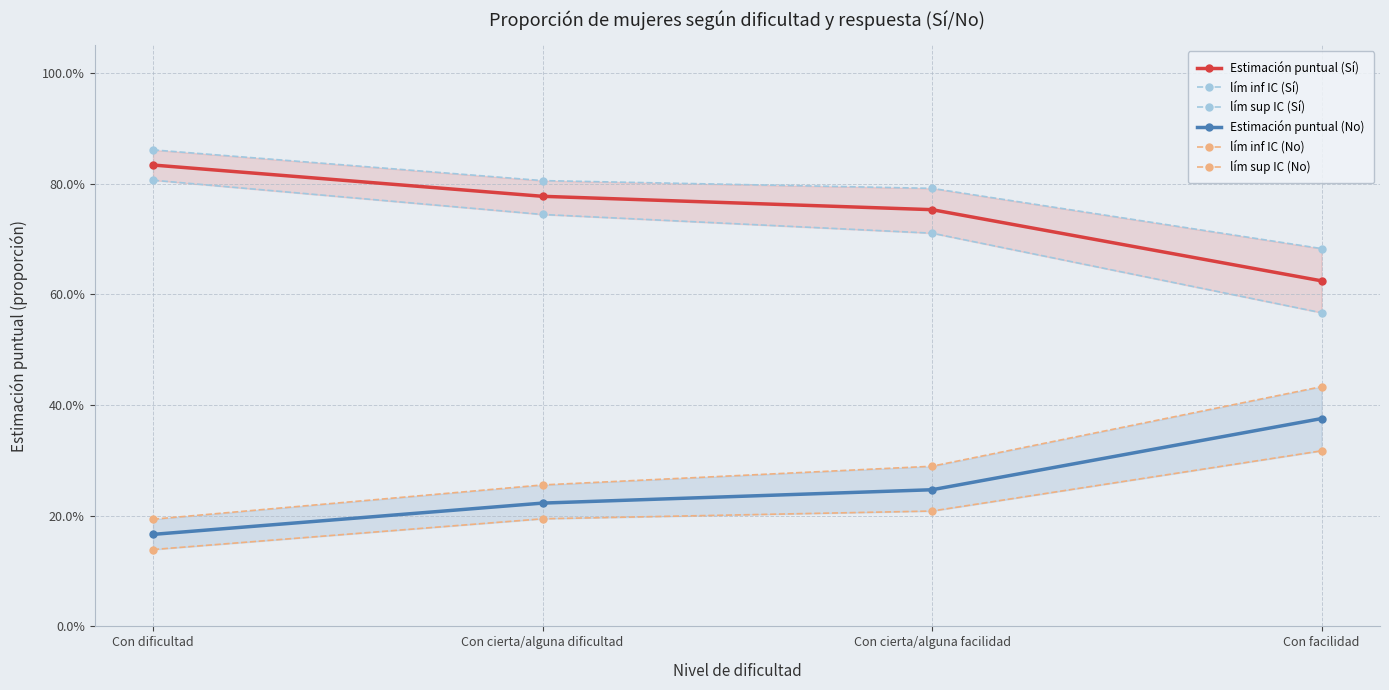

What is the maximum value for Estimación puntual (No)?

0.4